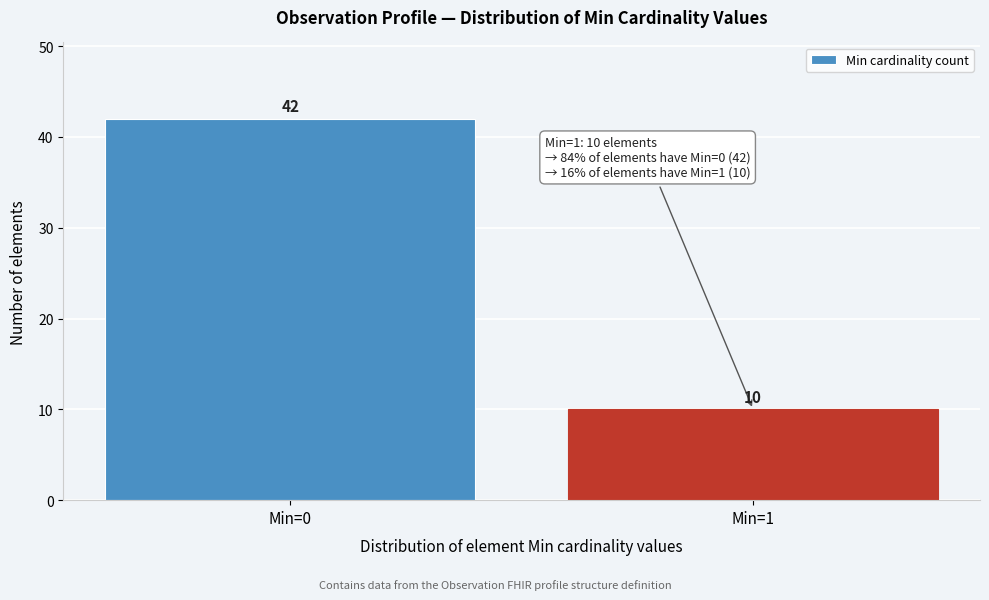

Reading right to left, list all the values displayed in this chart.

10	42